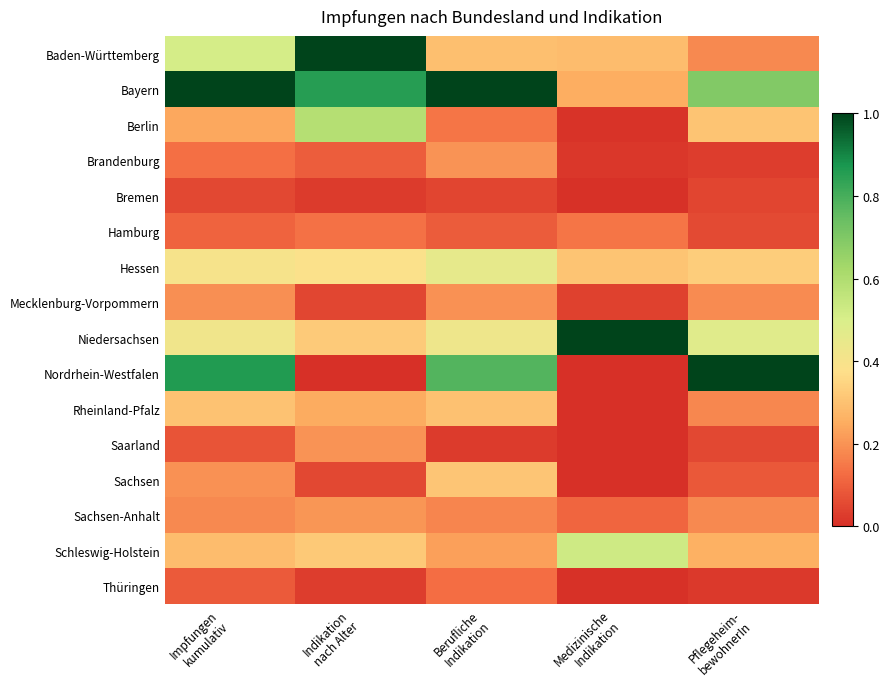

Reading left to right, list all the values displayed in this chart.

Baden-Württemberg: Impfungen
kumulativ=0.5	Indikation
nach Alter=1.0	Berufliche
Indikation=0.3	Medizinische
Indikation=0.3	Pflegeheim-
bewohnerIn=0.2
Bayern: Impfungen
kumulativ=1.0	Indikation
nach Alter=0.9	Berufliche
Indikation=1.0	Medizinische
Indikation=0.3	Pflegeheim-
bewohnerIn=0.7
Berlin: Impfungen
kumulativ=0.2	Indikation
nach Alter=0.6	Berufliche
Indikation=0.1	Medizinische
Indikation=0.0	Pflegeheim-
bewohnerIn=0.3
Brandenburg: Impfungen
kumulativ=0.1	Indikation
nach Alter=0.1	Berufliche
Indikation=0.2	Medizinische
Indikation=0.0	Pflegeheim-
bewohnerIn=0.0
Bremen: Impfungen
kumulativ=0.1	Indikation
nach Alter=0.0	Berufliche
Indikation=0.0	Medizinische
Indikation=0.0	Pflegeheim-
bewohnerIn=0.0
Hamburg: Impfungen
kumulativ=0.1	Indikation
nach Alter=0.1	Berufliche
Indikation=0.1	Medizinische
Indikation=0.1	Pflegeheim-
bewohnerIn=0.1
Hessen: Impfungen
kumulativ=0.4	Indikation
nach Alter=0.4	Berufliche
Indikation=0.5	Medizinische
Indikation=0.3	Pflegeheim-
bewohnerIn=0.3
Mecklenburg-Vorpommern: Impfungen
kumulativ=0.2	Indikation
nach Alter=0.1	Berufliche
Indikation=0.2	Medizinische
Indikation=0.0	Pflegeheim-
bewohnerIn=0.2
Niedersachsen: Impfungen
kumulativ=0.4	Indikation
nach Alter=0.3	Berufliche
Indikation=0.4	Medizinische
Indikation=1.0	Pflegeheim-
bewohnerIn=0.5
Nordrhein-Westfalen: Impfungen
kumulativ=0.9	Indikation
nach Alter=0.0	Berufliche
Indikation=0.8	Medizinische
Indikation=0.0	Pflegeheim-
bewohnerIn=1.0
Rheinland-Pfalz: Impfungen
kumulativ=0.3	Indikation
nach Alter=0.2	Berufliche
Indikation=0.3	Medizinische
Indikation=0.0	Pflegeheim-
bewohnerIn=0.2
Saarland: Impfungen
kumulativ=0.1	Indikation
nach Alter=0.2	Berufliche
Indikation=0.0	Medizinische
Indikation=0.0	Pflegeheim-
bewohnerIn=0.1
Sachsen: Impfungen
kumulativ=0.2	Indikation
nach Alter=0.1	Berufliche
Indikation=0.3	Medizinische
Indikation=0.0	Pflegeheim-
bewohnerIn=0.1
Sachsen-Anhalt: Impfungen
kumulativ=0.2	Indikation
nach Alter=0.2	Berufliche
Indikation=0.2	Medizinische
Indikation=0.1	Pflegeheim-
bewohnerIn=0.2
Schleswig-Holstein: Impfungen
kumulativ=0.3	Indikation
nach Alter=0.3	Berufliche
Indikation=0.2	Medizinische
Indikation=0.5	Pflegeheim-
bewohnerIn=0.3
Thüringen: Impfungen
kumulativ=0.1	Indikation
nach Alter=0.0	Berufliche
Indikation=0.1	Medizinische
Indikation=0.0	Pflegeheim-
bewohnerIn=0.0